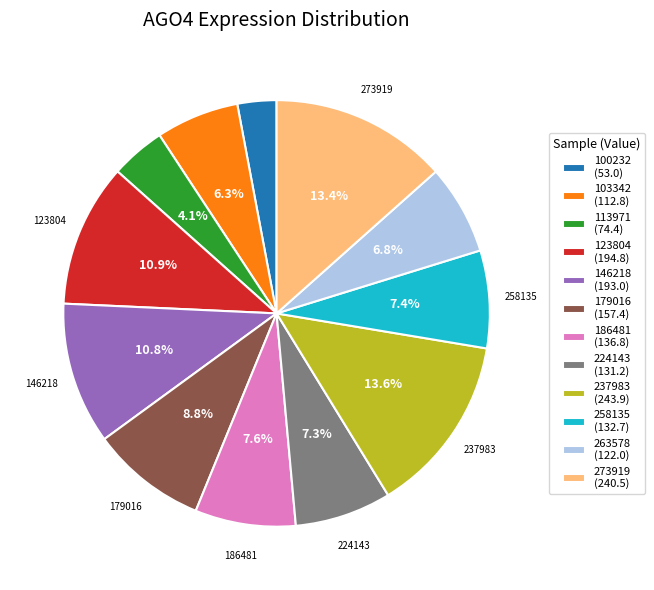

Is there a majority slice in this chart?

No